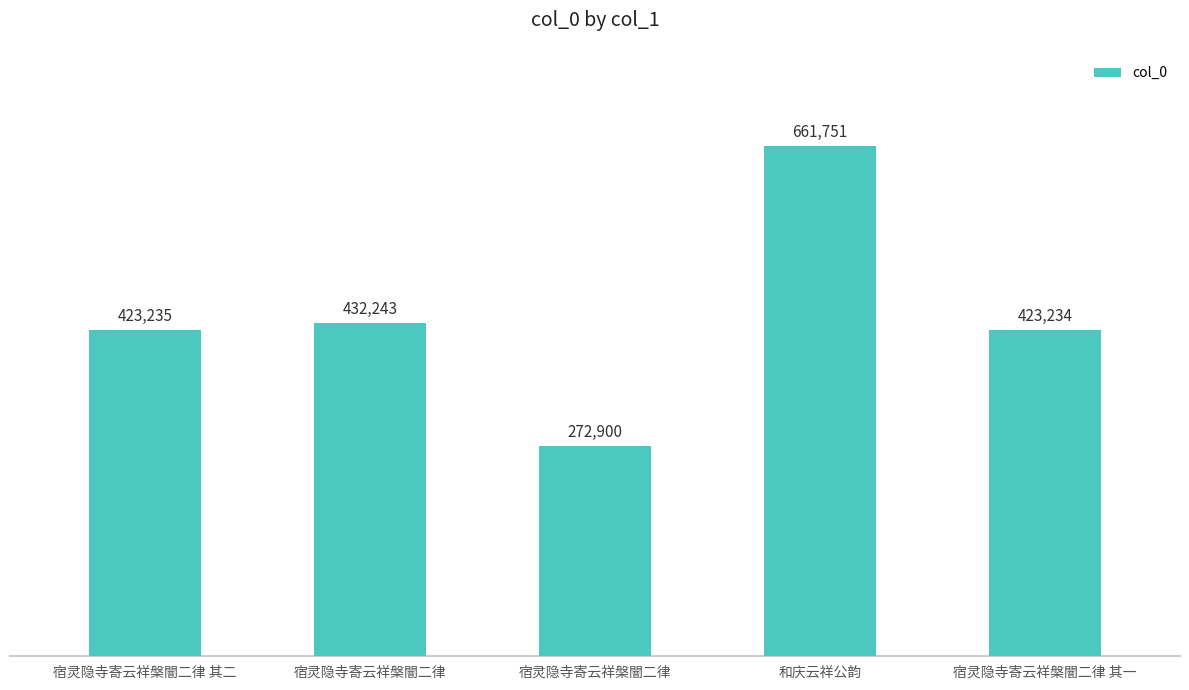

How many distinct data groups are displayed?

1